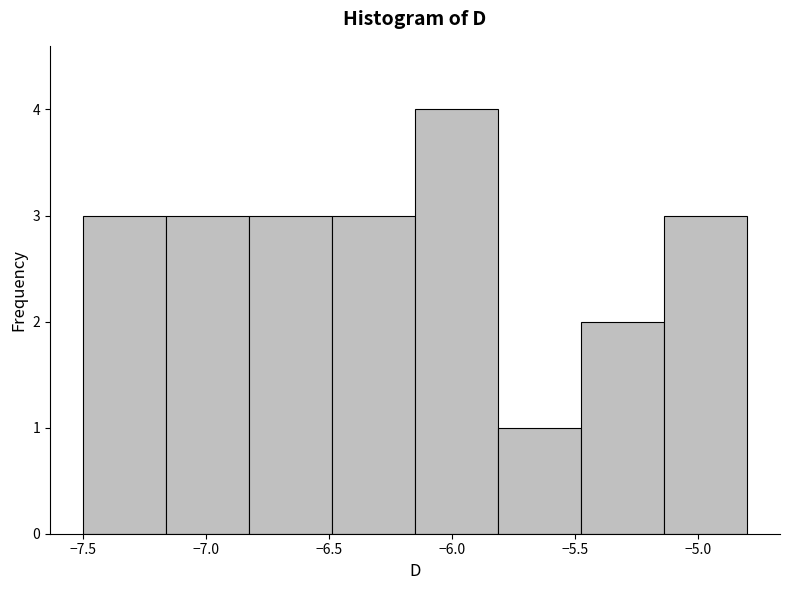

Reading left to right, transcribe this chart: for each bar, give the range it covers on the x-axis and its height. Neither the bar edges nor the heights are printed on the chart, so give them approximately, as read against the axes.

-7.50 to -7.15: 3
-7.15 to -6.80: 3
-6.80 to -6.50: 3
-6.50 to -6.15: 3
-6.15 to -5.80: 4
-5.80 to -5.45: 1
-5.45 to -5.15: 2
-5.15 to -4.80: 3